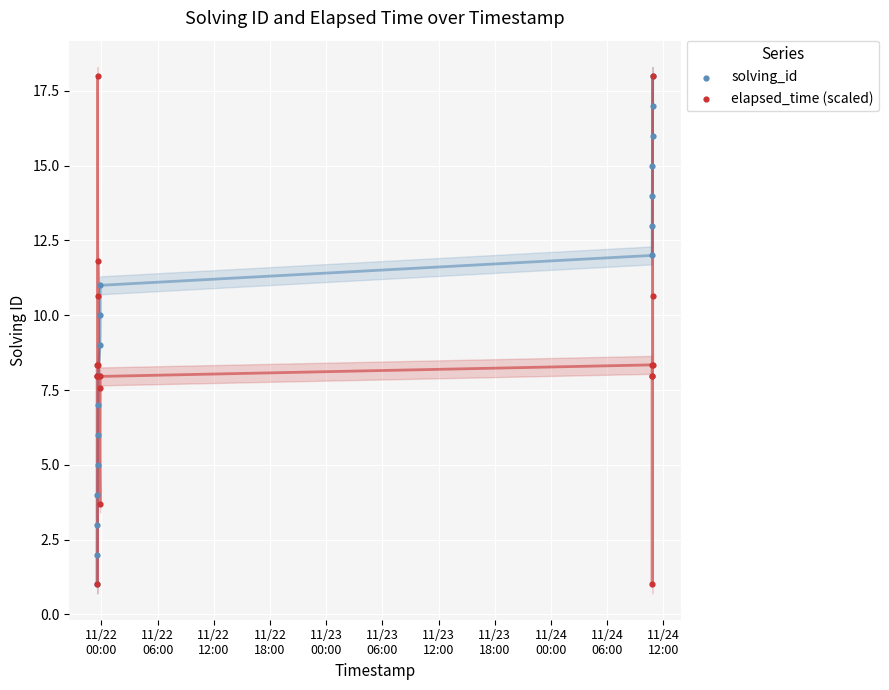

Which series reaches the maximum Y coordinate?

solving_id